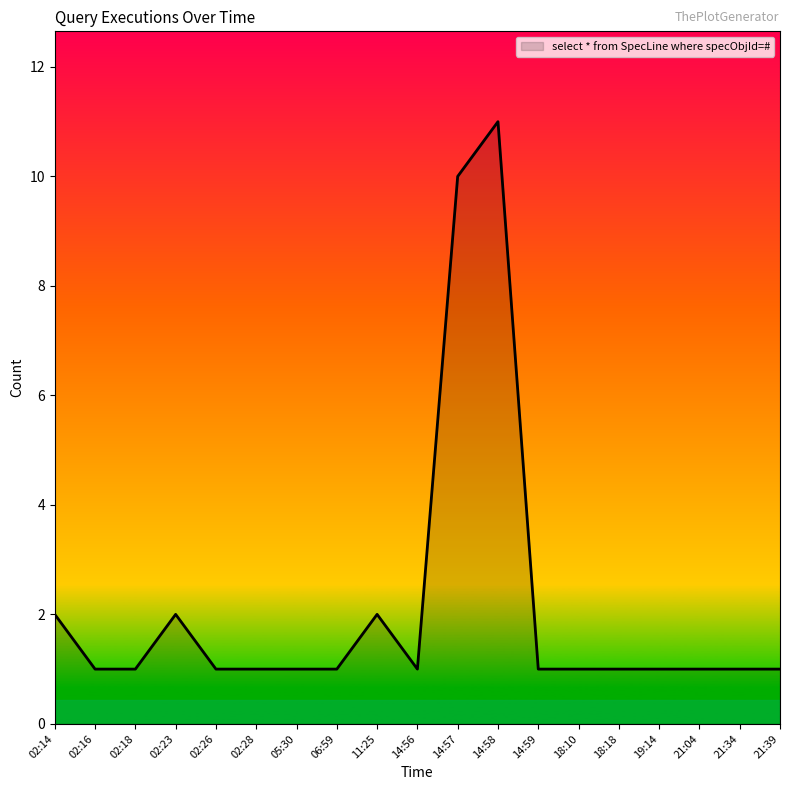

What is the ratio of the value at 02:16 to the value at 18:10?

1.0